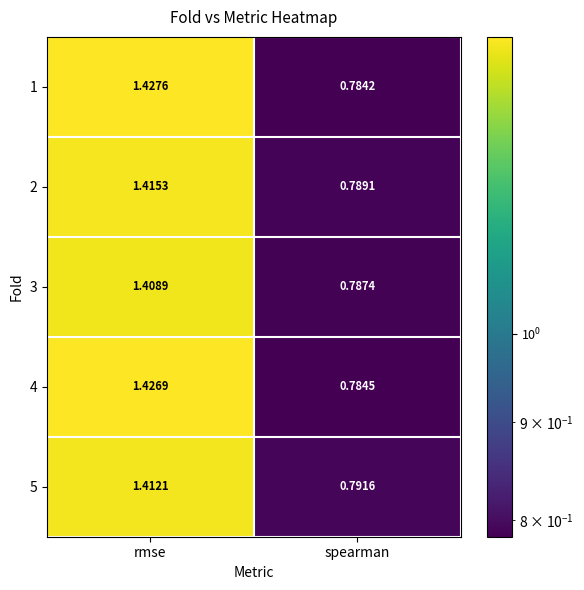

What is the total value across all series at rmse?

7.1